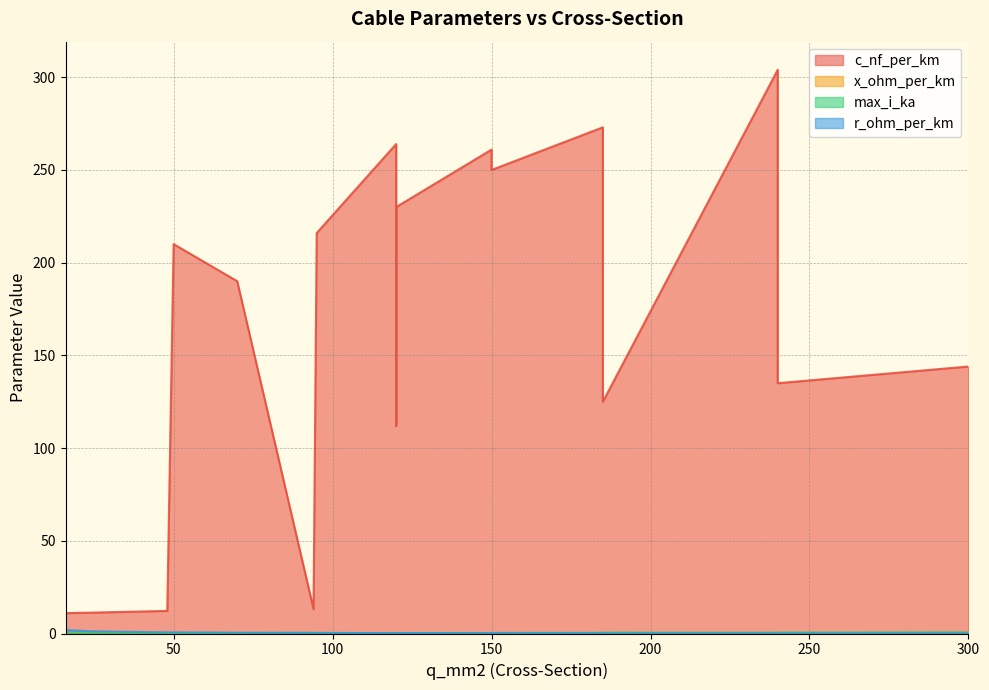

At which category does r_ohm_per_km reach its first local valley?

94